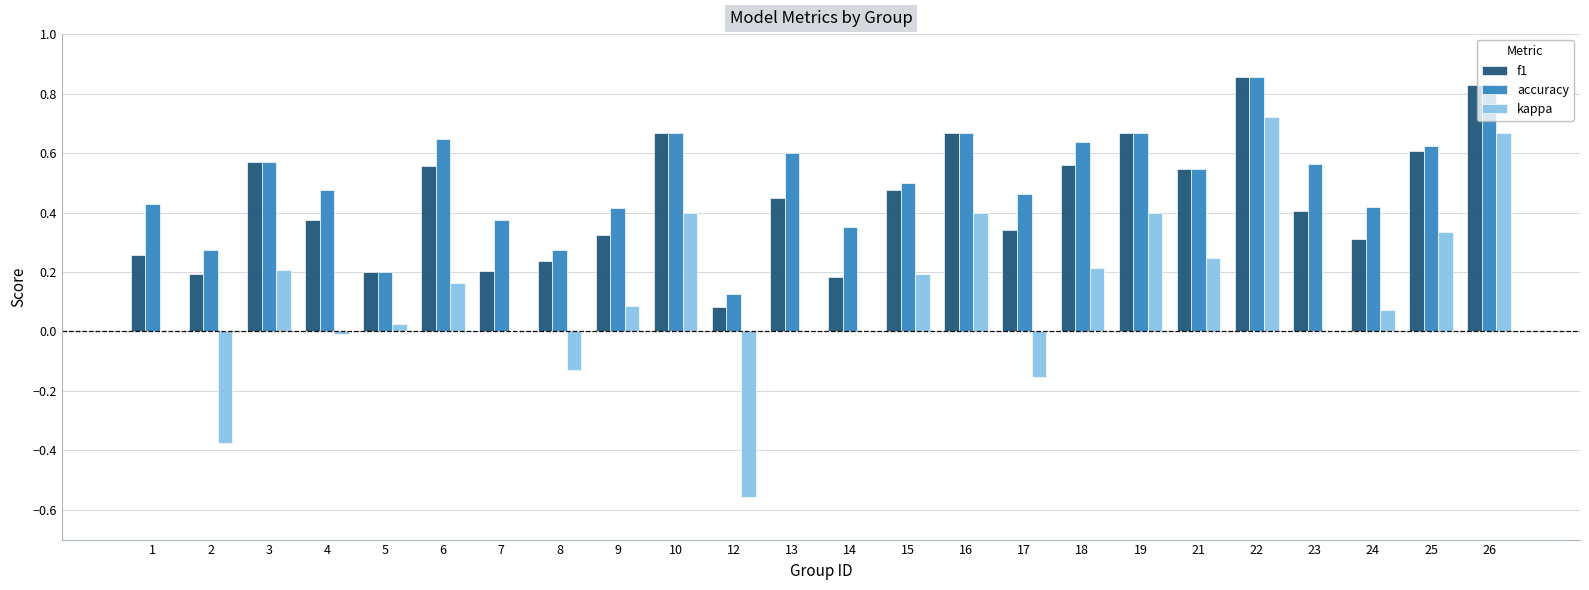

At which label is accuracy closest to 0?

12